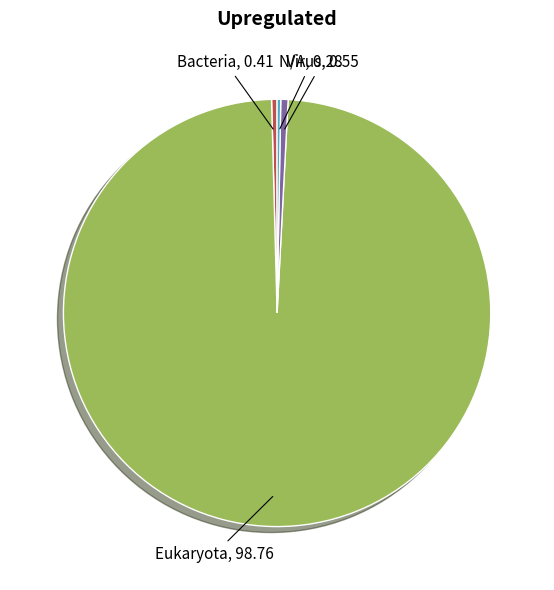

Does any single category account for the majority?

Yes